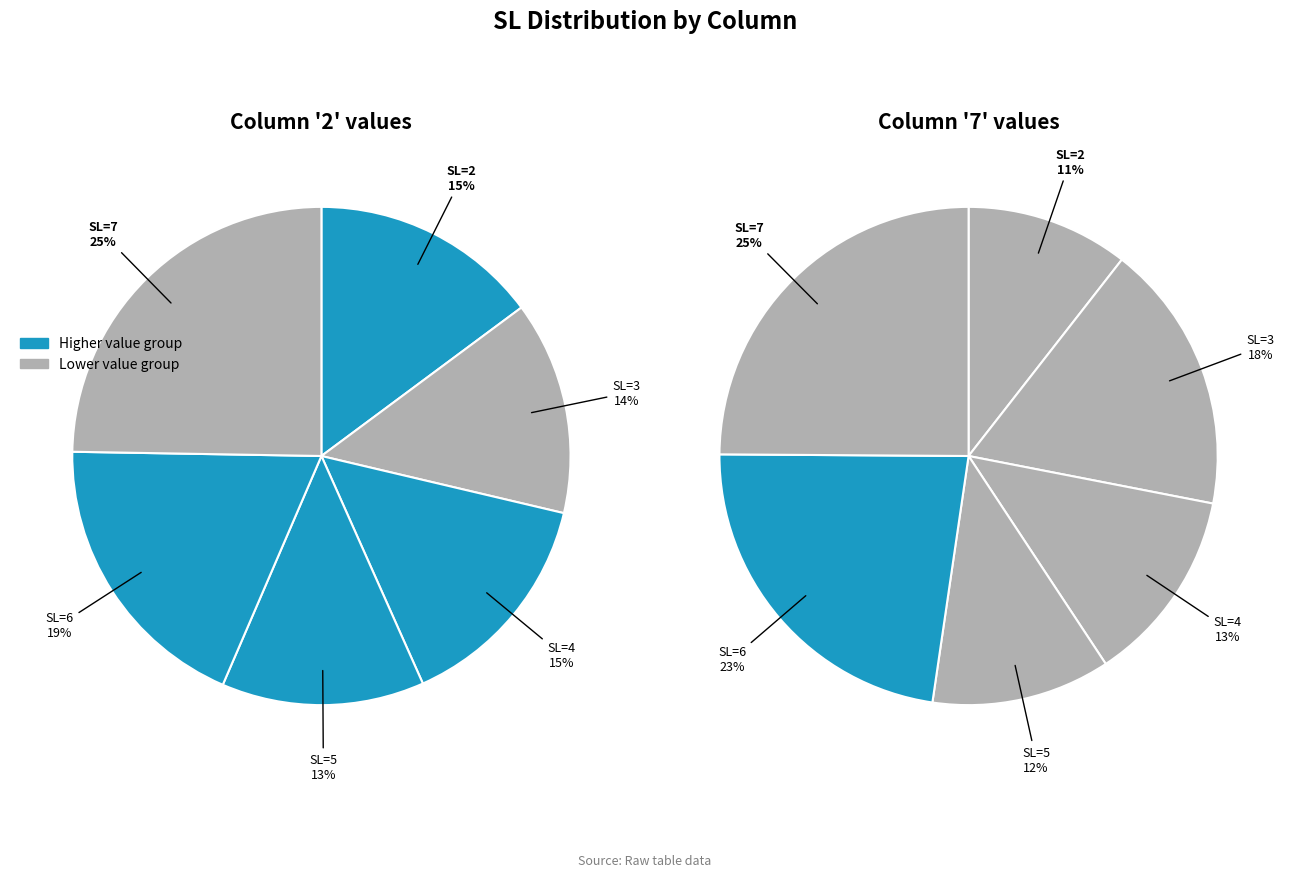

Does any single category account for the majority?

No